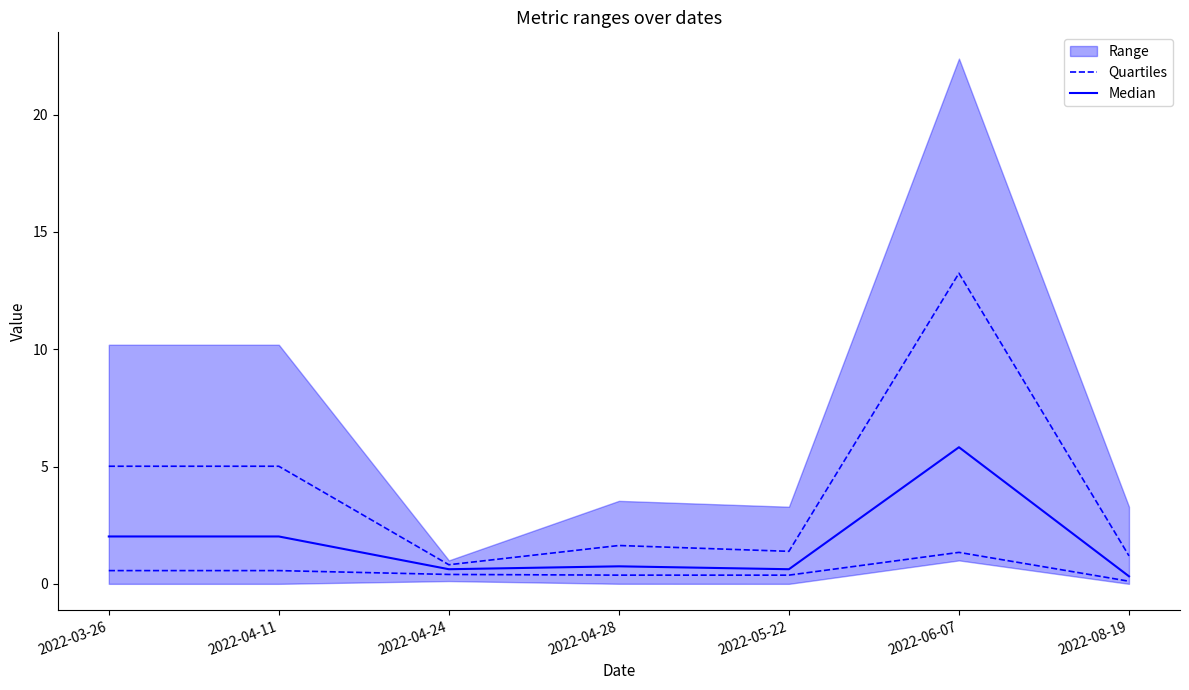

Which series has the largest range (max minus min)?

Median